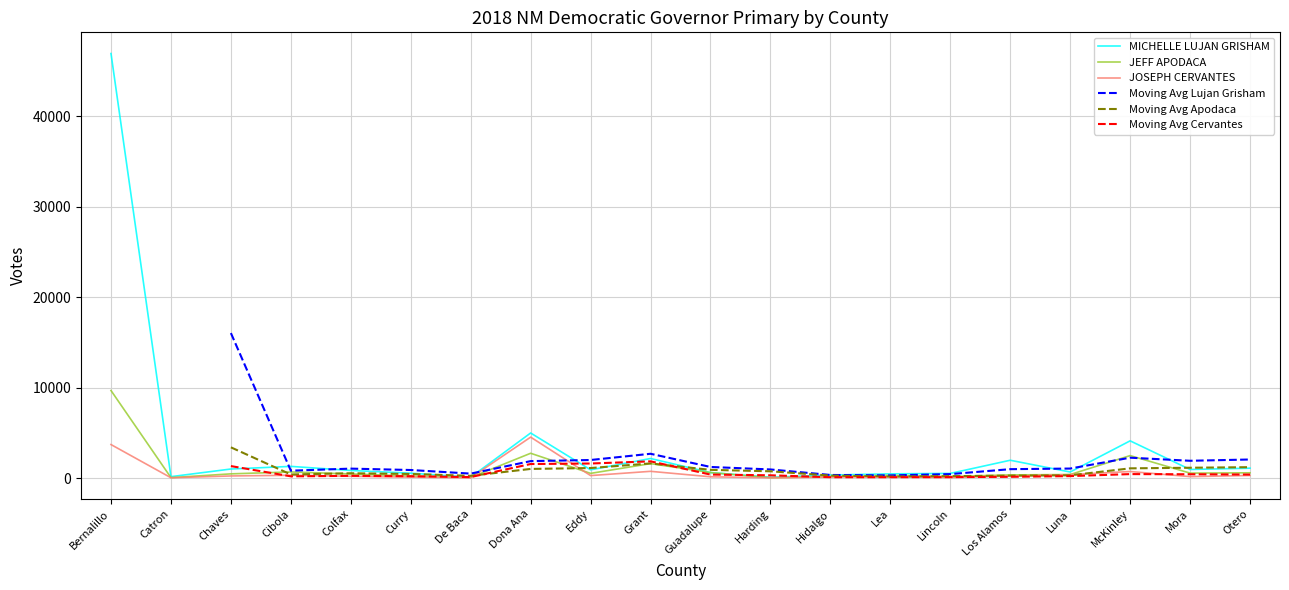

In JOSEPH CERVANTES, how many points are lower than both neighbors (excluding endpoints)?

6